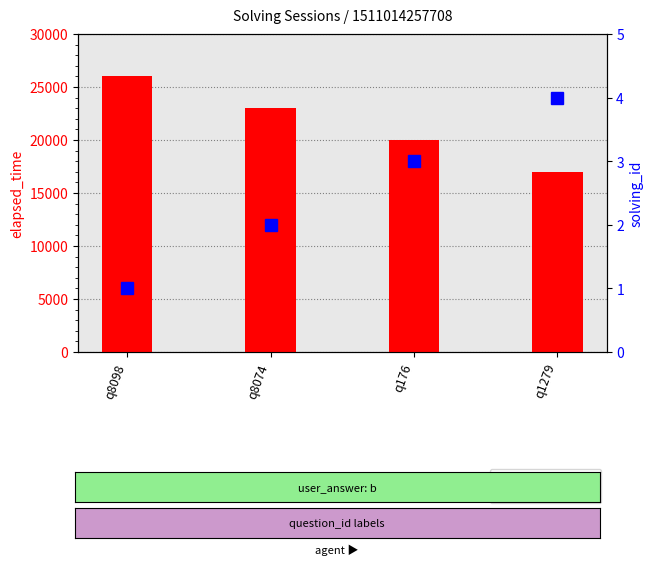

How many values in the solving_id series are below 3?

2